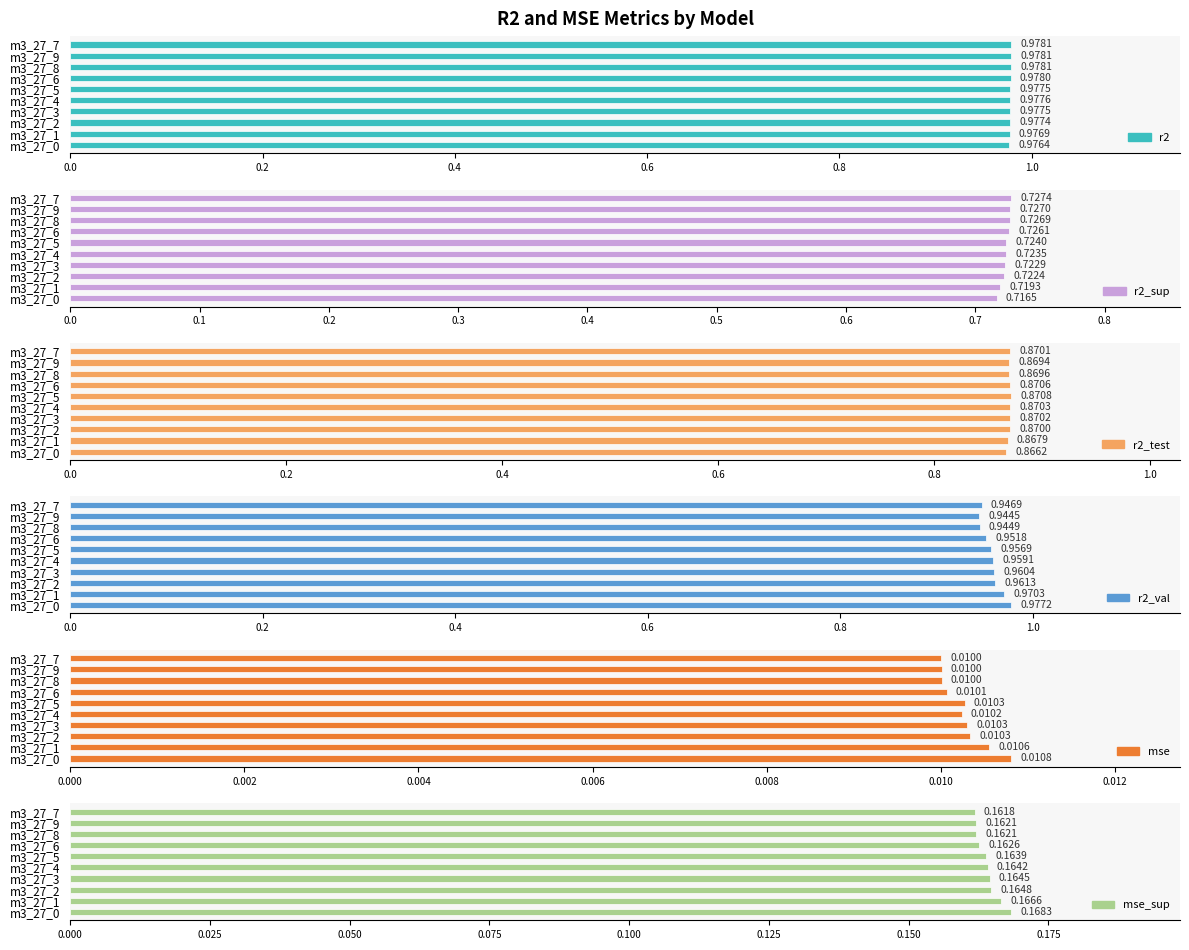

How many bars are there in total?

60